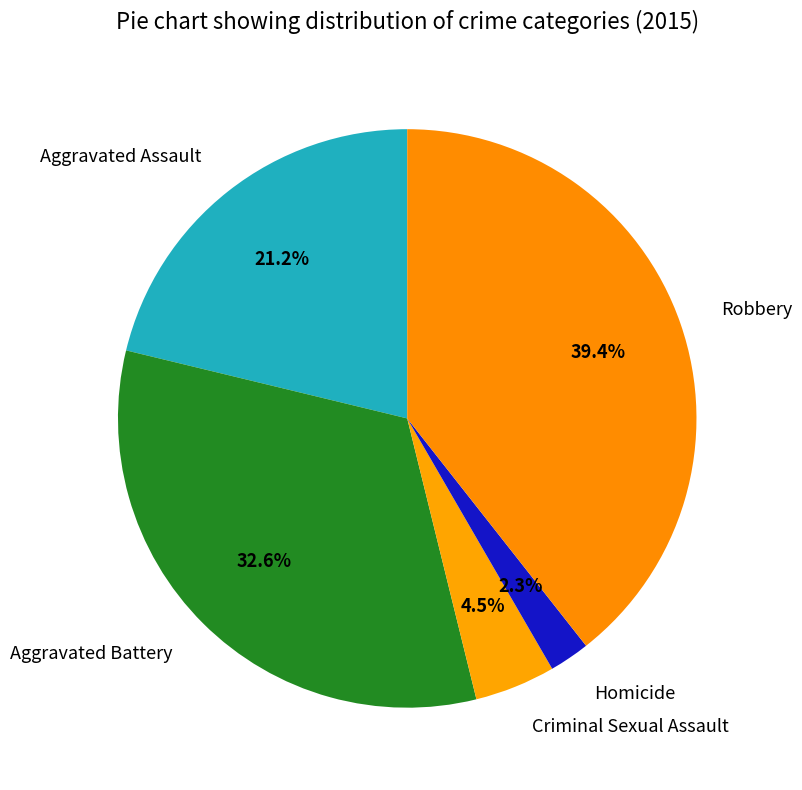

Rank the categories by value from highest to lowest.

Robbery, Aggravated Battery, Aggravated Assault, Criminal Sexual Assault, Homicide